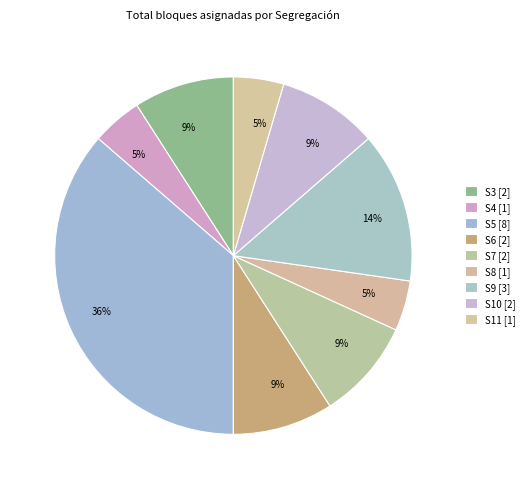

What is the change in value from S6 to S11?

-1